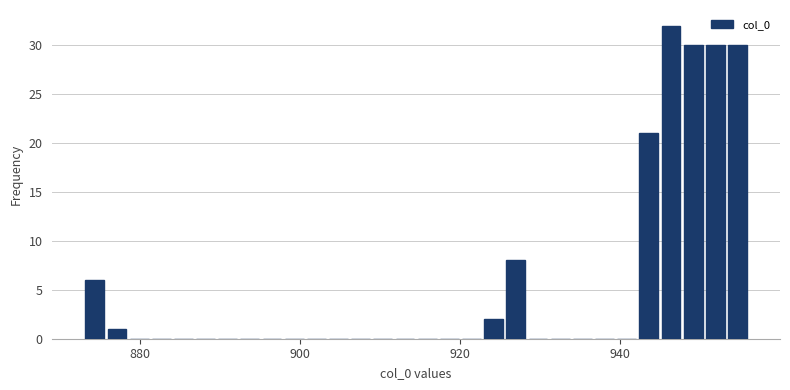

Around what value on the x-axis is the tallest bar? Give the approximate position of its centre, as read against the axis.

946